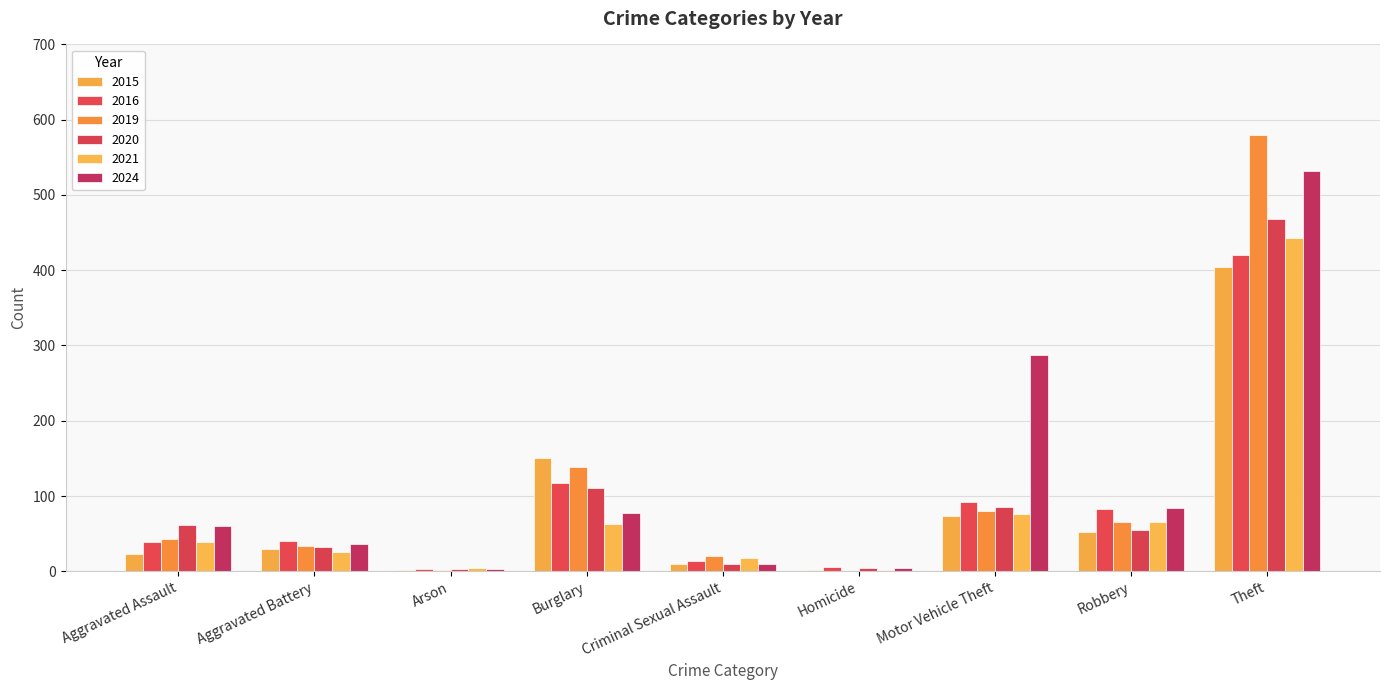

Does the chart contain stacked bars?

No